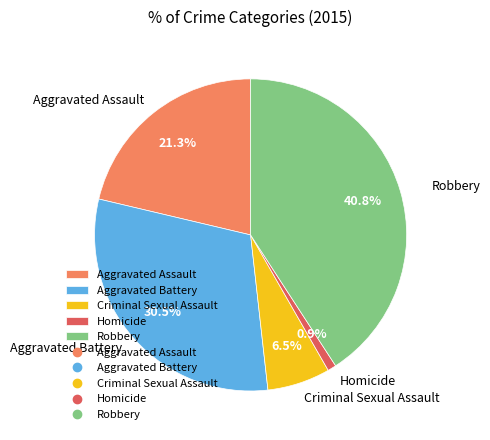

How many segments does this pie chart have?

5